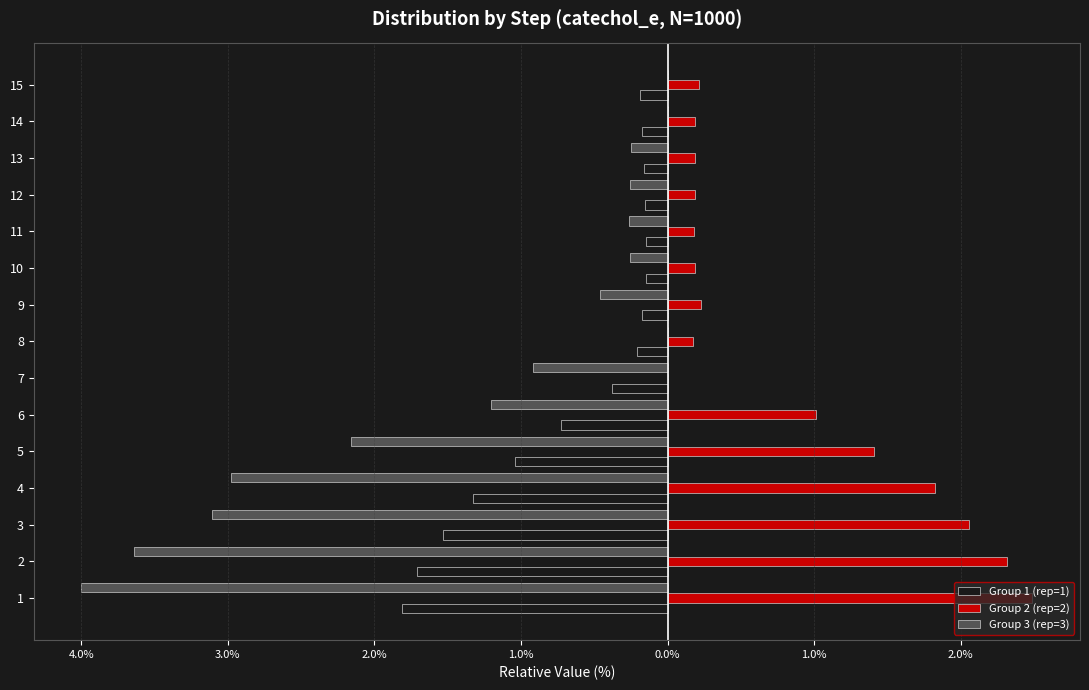

Rank the series by their average value, from lowest to highest.

Group 3 (rep=3), Group 1 (rep=1), Group 2 (rep=2)